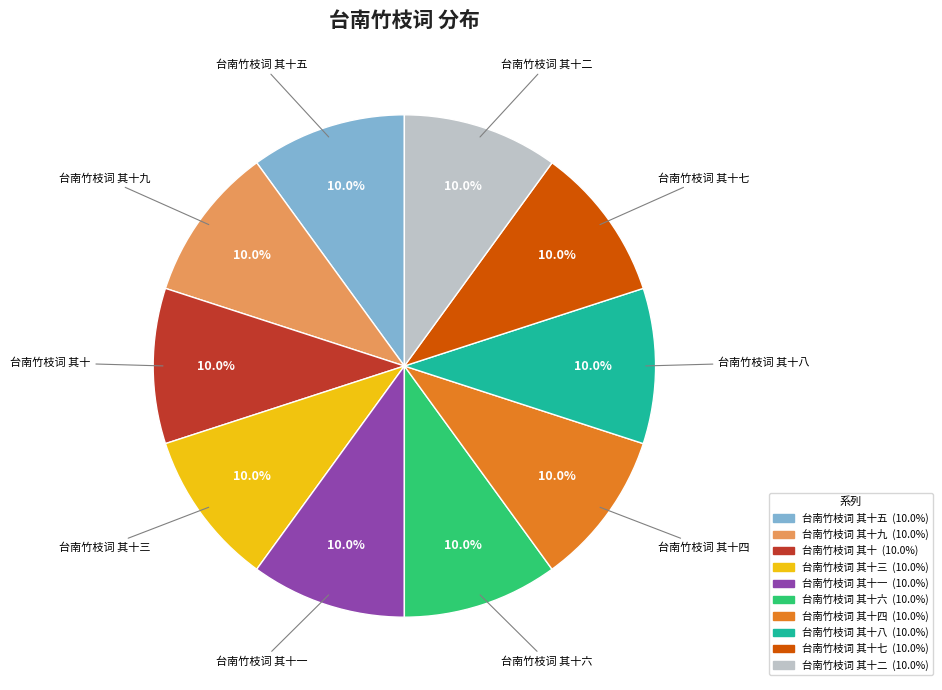

Is there any slice that represents more than half of the pie?

No